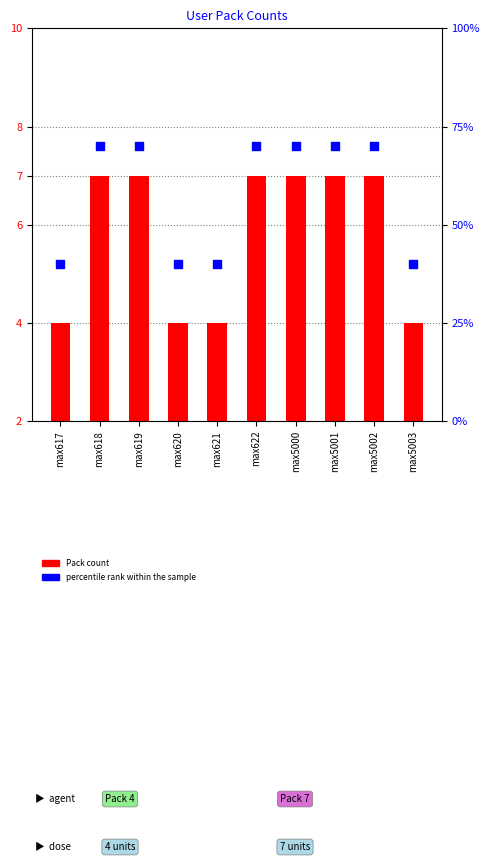

Is the value of percentile rank within the sample at max5003 greater than the value of Pack count at max619?

Yes